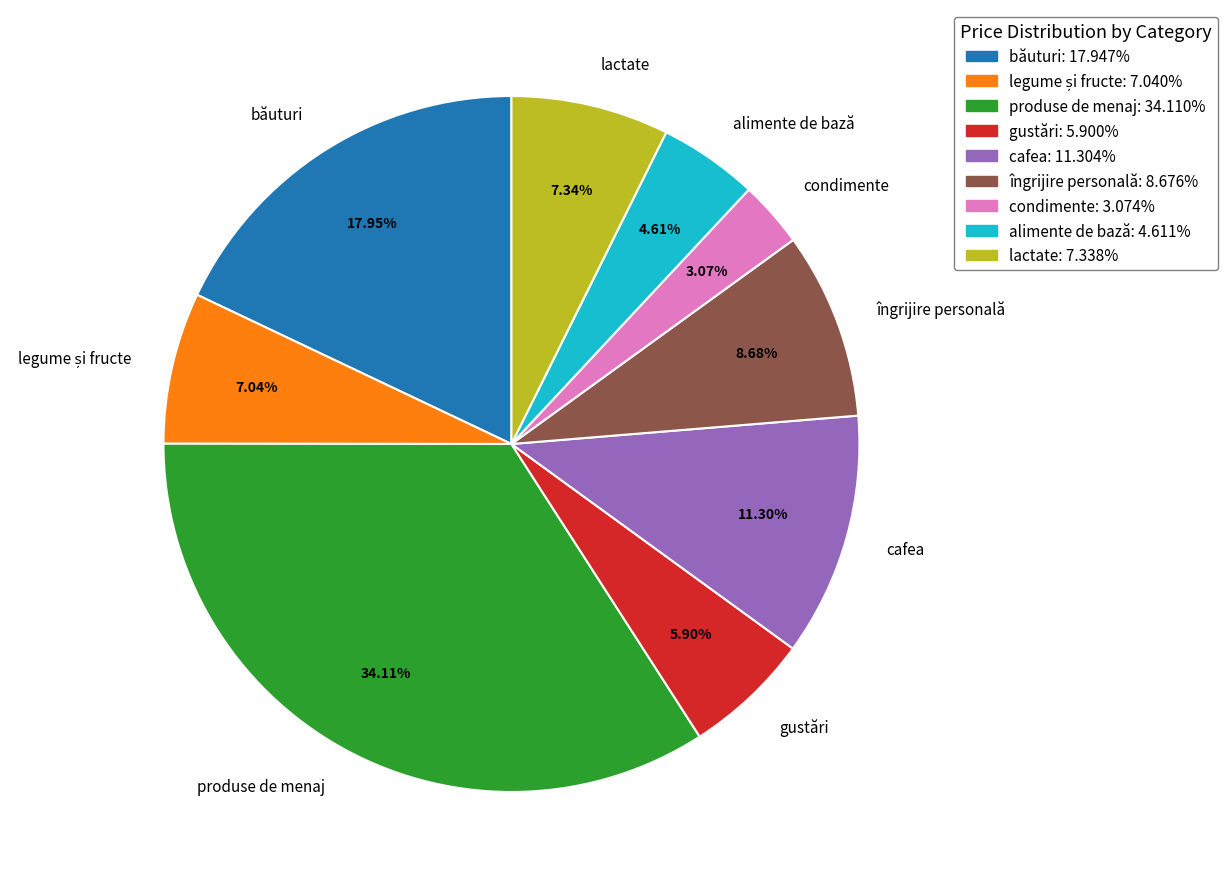

Is lactate the majority of the pie?

No